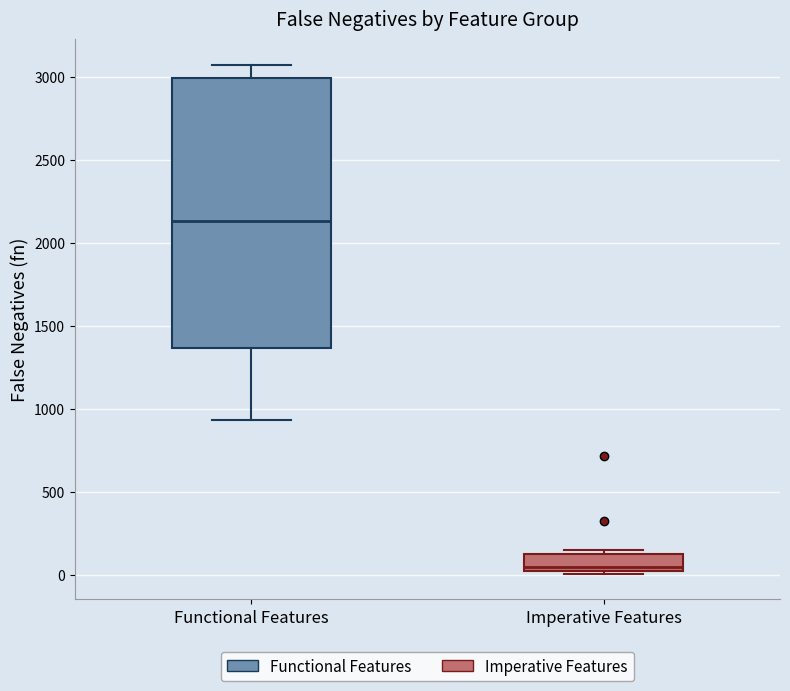

Reading left to right, transcribe this box plot: for each box, give where its median line is, the range the box spans, and where its two whiskers end, as read against the y-axis. The values are not printed on the chart, so give them approximately, as read against the axis.

Functional Features: median 2150, box 1350 to 3000, whiskers 950 to 3100
Imperative Features: median 50, box 0 to 150, whiskers 0 (just below the box's lower edge) to 150 (just above the box's upper edge)